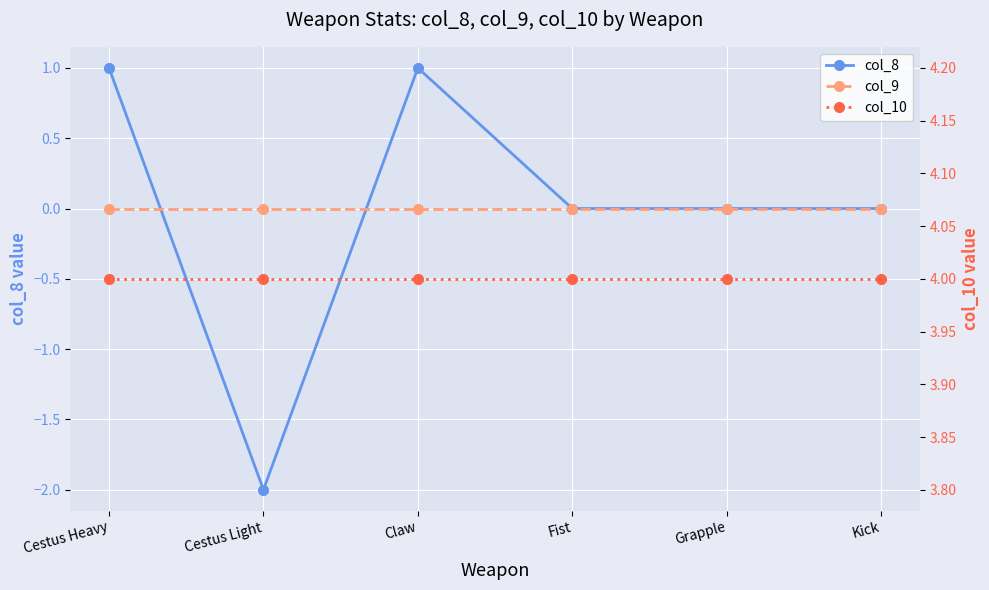

Reading left to right, extract all data points from this chart.

col_8: 1	-2	1	0	0	0
col_9: 0	0	0	0	0	0
col_10: 4	4	4	4	4	4